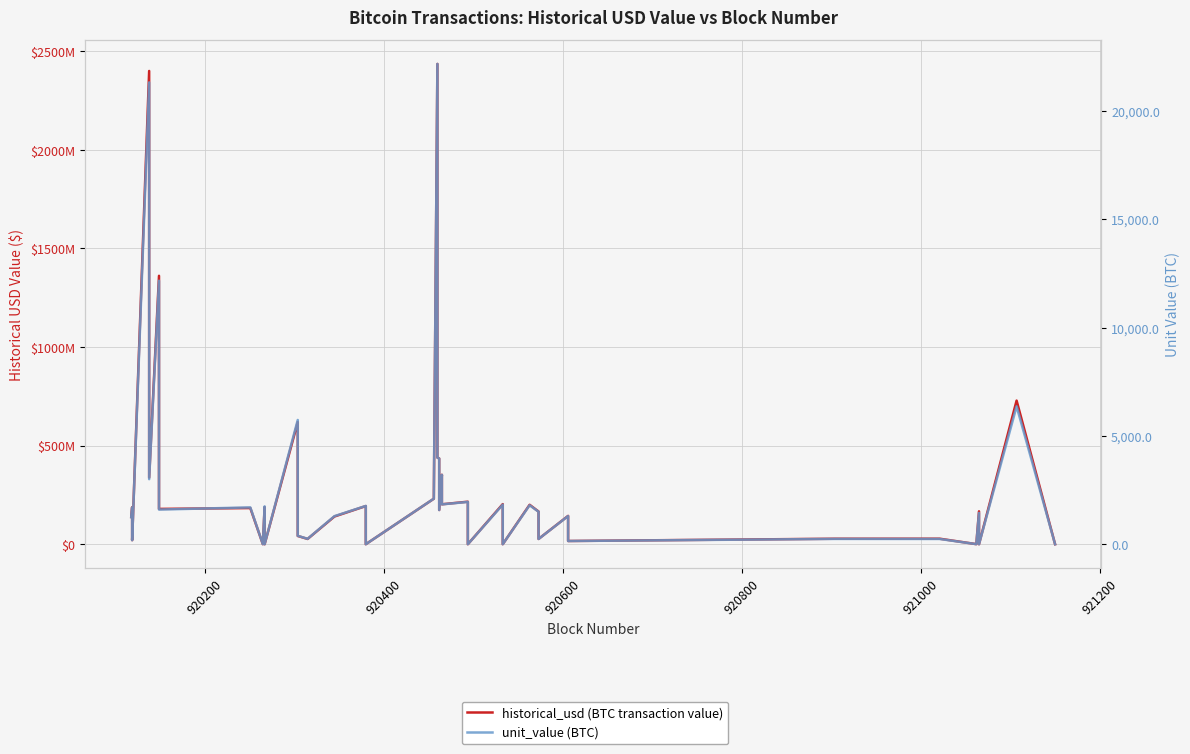

Reading left to right, list all the values displayed in this chart.

historical_usd (BTC transaction value): 138150000.0	187884000.0	20605198.0	2400360381.8	338146809.0	1361448813.7	179080000.0	183559172.5	398946.2	188718958.6	29258.5	619613802.7	41999257.9	26842878.4	140632457.0	193599665.5	44285.1	230876689.9	2435952297.8	439524000.0	434742007.4	173567546.1	352313600.0	202596427.7	215716684.0	1670.6	203423815.1	111337.0	200045256.7	165709500.0	26772051.8	143734500.0	16386096.0	27852017.9	28085282.8	483406.2	166999931.8	2933.7	728463027.1	26252.8
unit_value (BTC): 1250.0	1700.0	186.4	21317.0	3003.0	12163.9	1600.0	1700.0	3.7	1747.6	0.3	5735.8	388.8	250.0	1297.0	1767.7	0.4	2103.7	22169.0	4000.0	3951.8	1577.7	3200.0	1840.2	1953.2	0.0	1827.1	1.0	1800.0	1500.0	242.3	1300.0	148.2	245.6	243.3	4.2	1446.6	0.0	6365.7	0.2